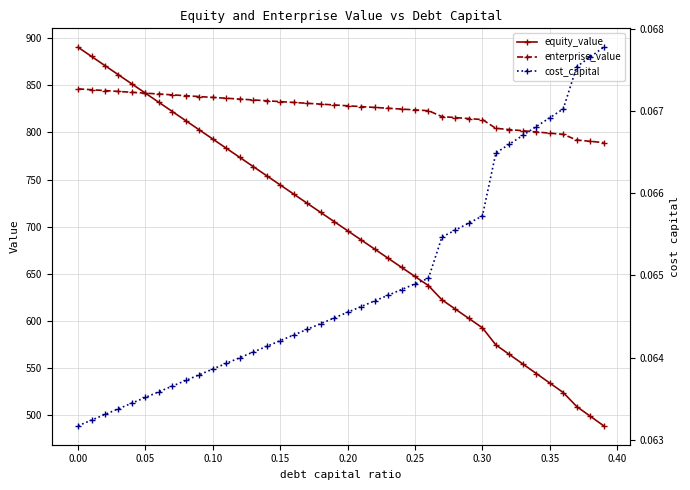

What is the highest value of the enterprise_value series?

846.3